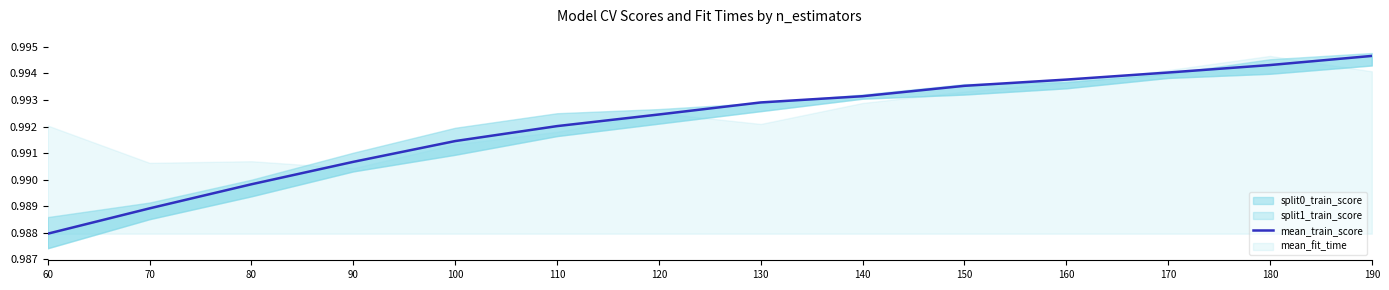

How many lines are shown in the chart?

1